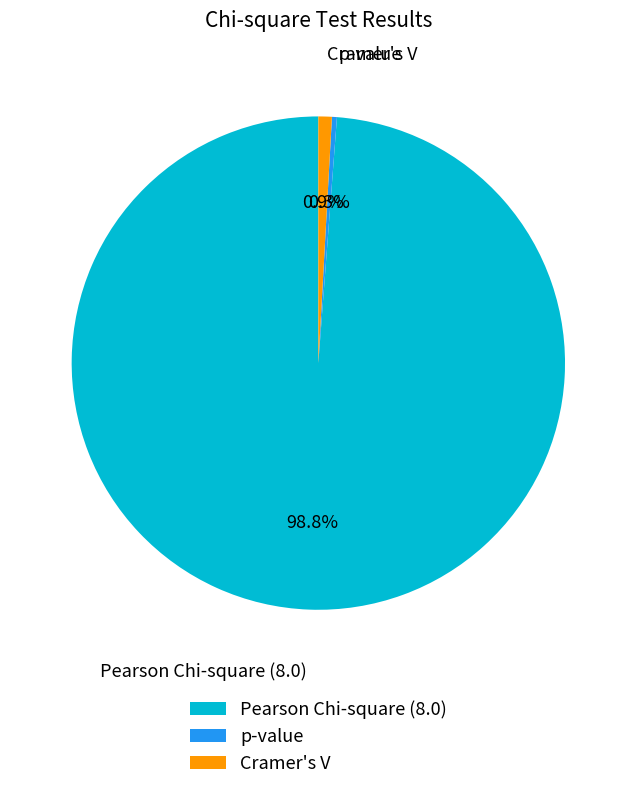

Which category has the smallest portion of the pie?

p-value